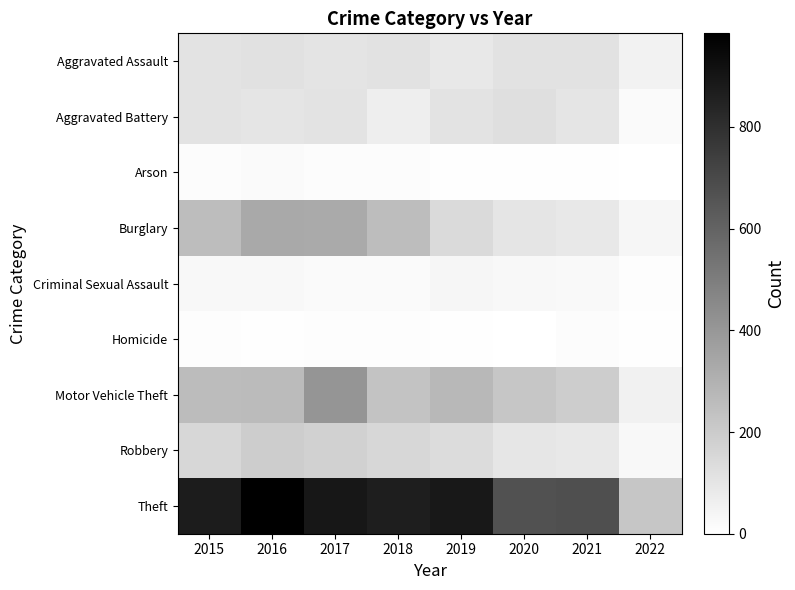

Rank the series by their maximum value, from lowest to highest.

Homicide, Arson, Criminal Sexual Assault, Aggravated Assault, Aggravated Battery, Robbery, Burglary, Motor Vehicle Theft, Theft